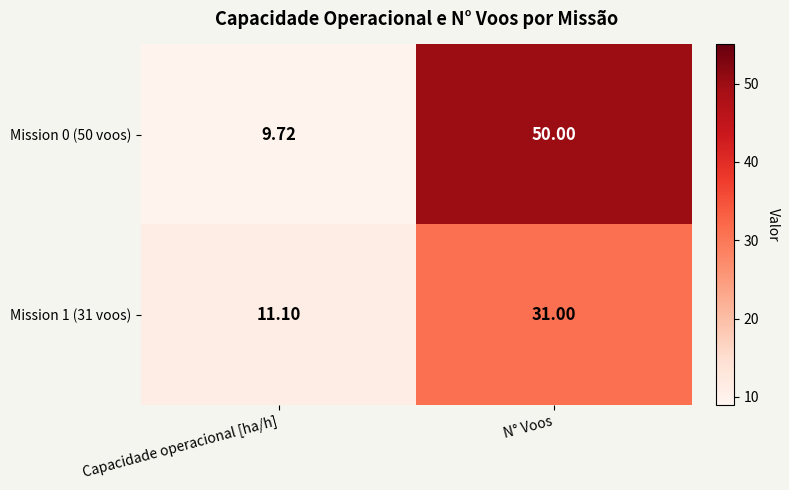

List the series in order of their overall mean, lowest first.

Mission 1 (31 voos), Mission 0 (50 voos)